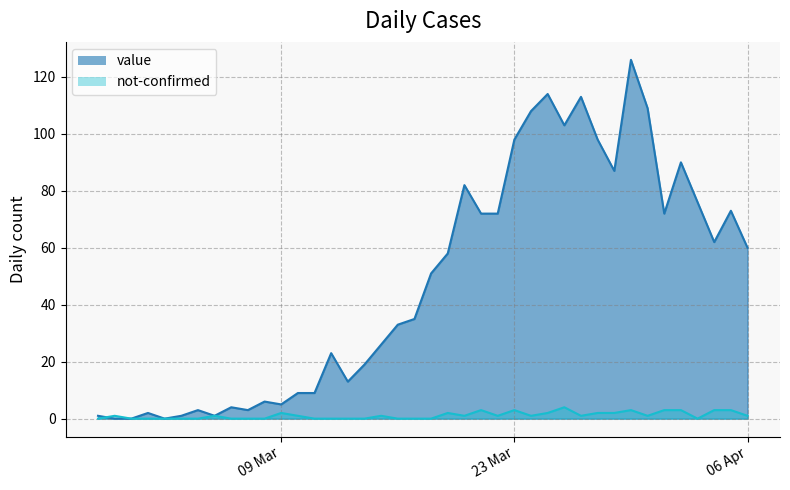

What is the difference between the highest and lowest values at 2020-03-11?

9